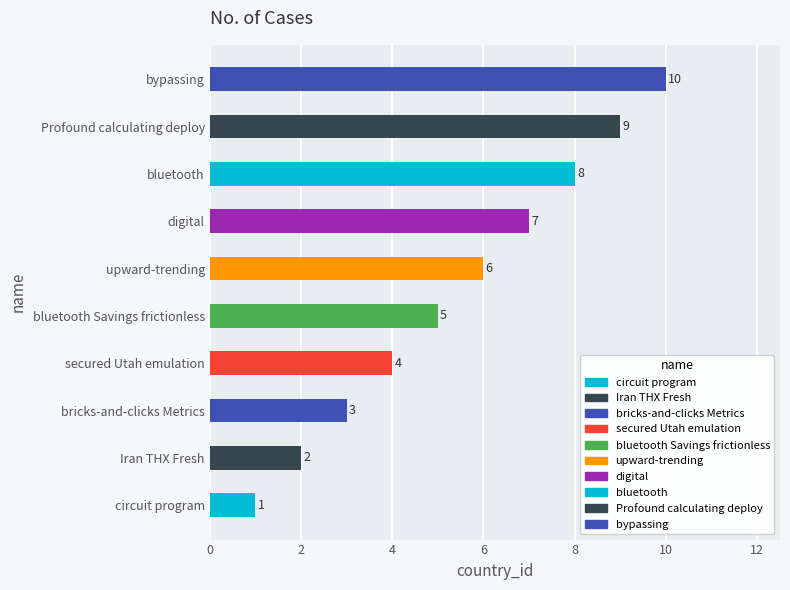

What position from the right is bluetooth?

3